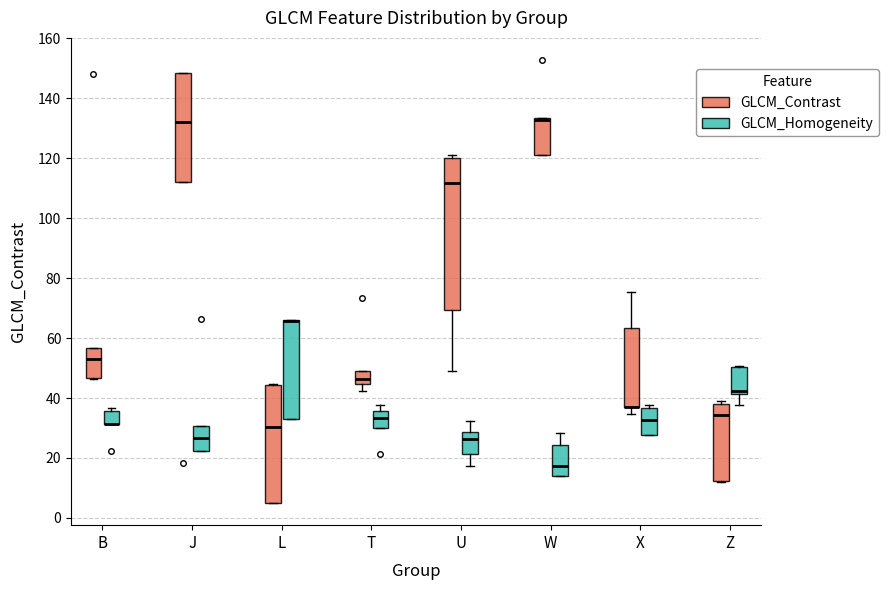

Which box is the tallest, from its lower edge to its upper edge?

U (GLCM_Contrast)